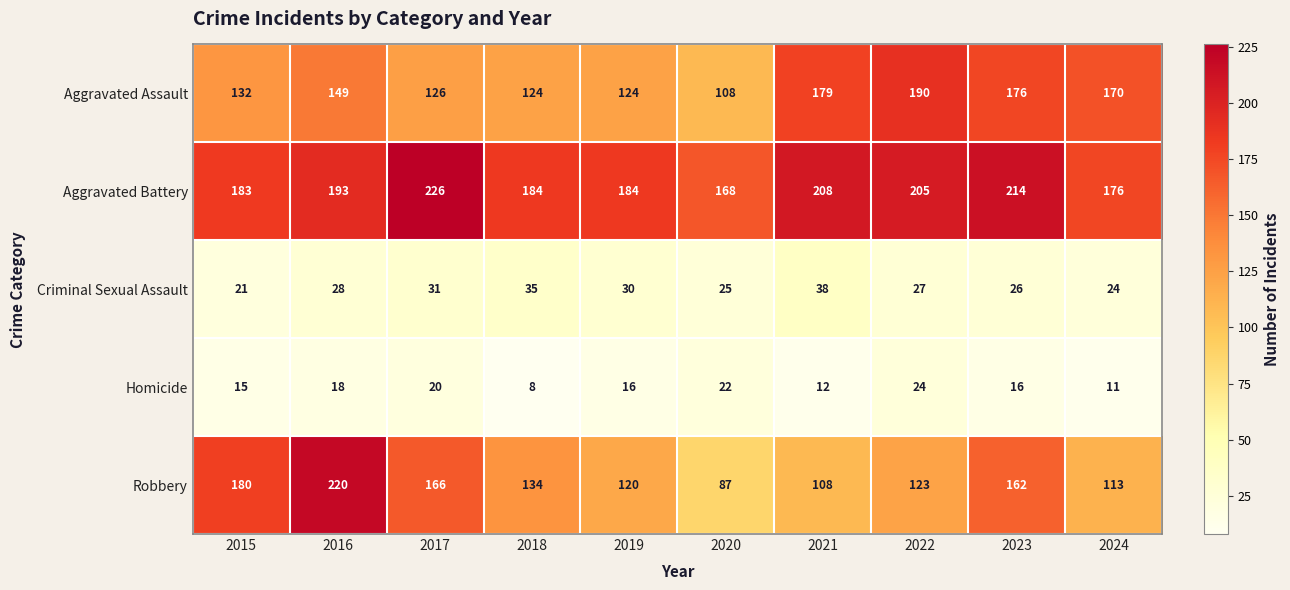

What is the minimum value shown in the chart?

8